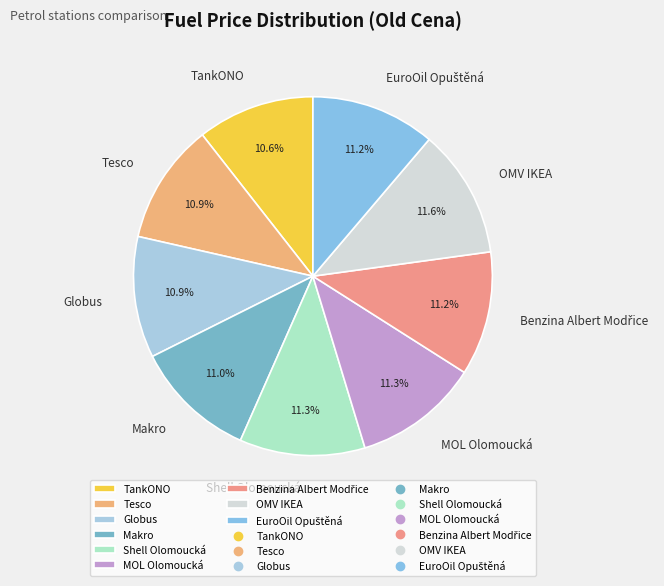

Is Shell Olomoucká the majority of the pie?

No